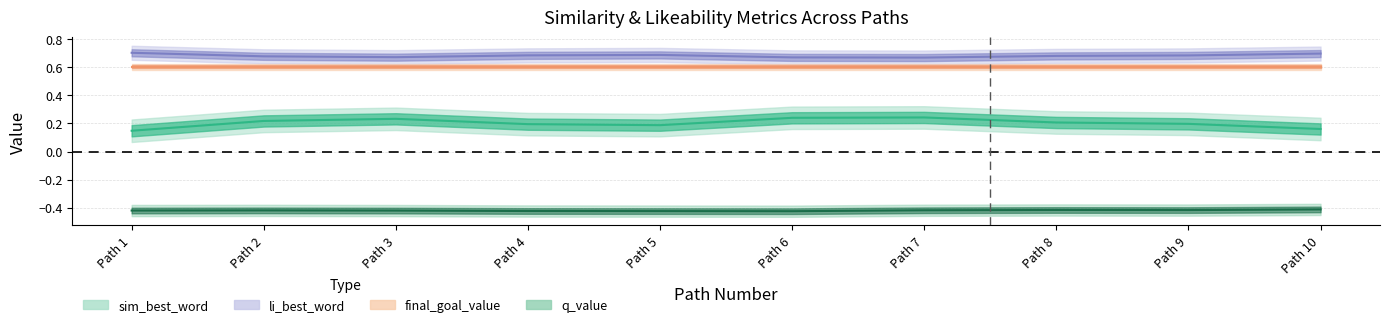

True or false: sim_best_word and final_goal_value cross at least once.

False